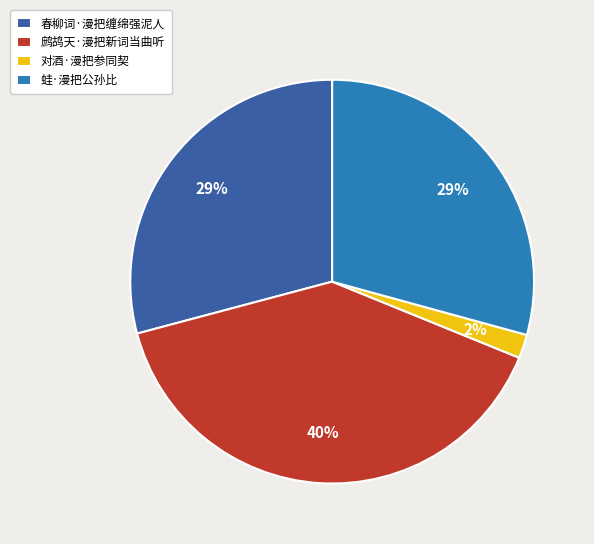

Do 对酒·漫把参同契 and 蛙·漫把公孙比 together represent more than half of the pie?

No